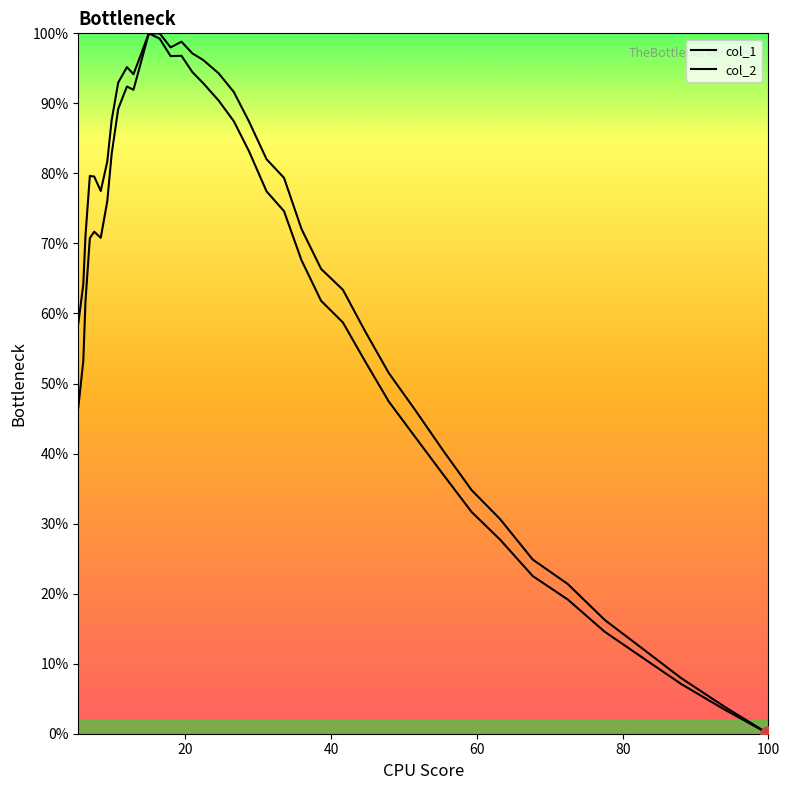

How many lines are shown in the chart?

2